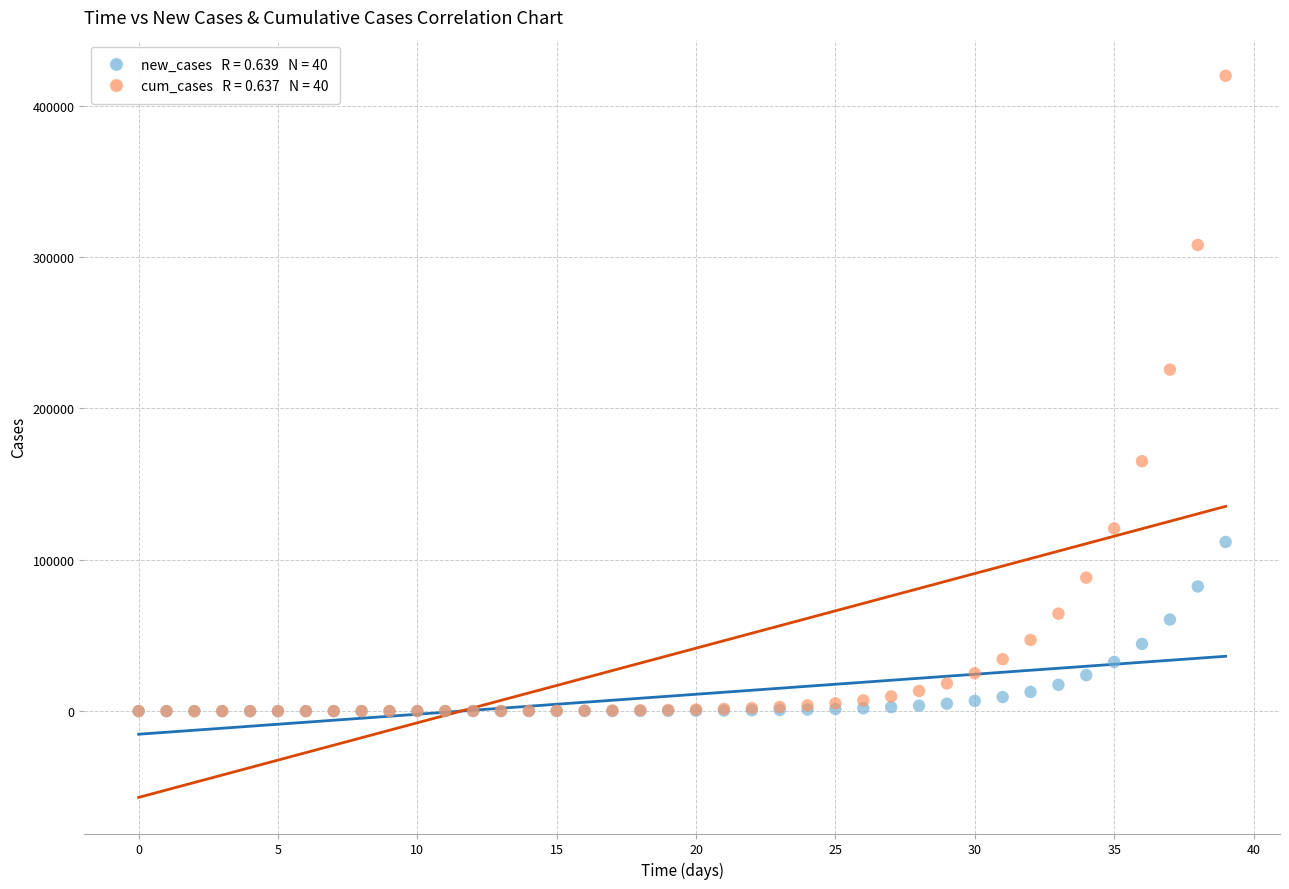

Across all series, what Y value is closest to 209942?

225697.8